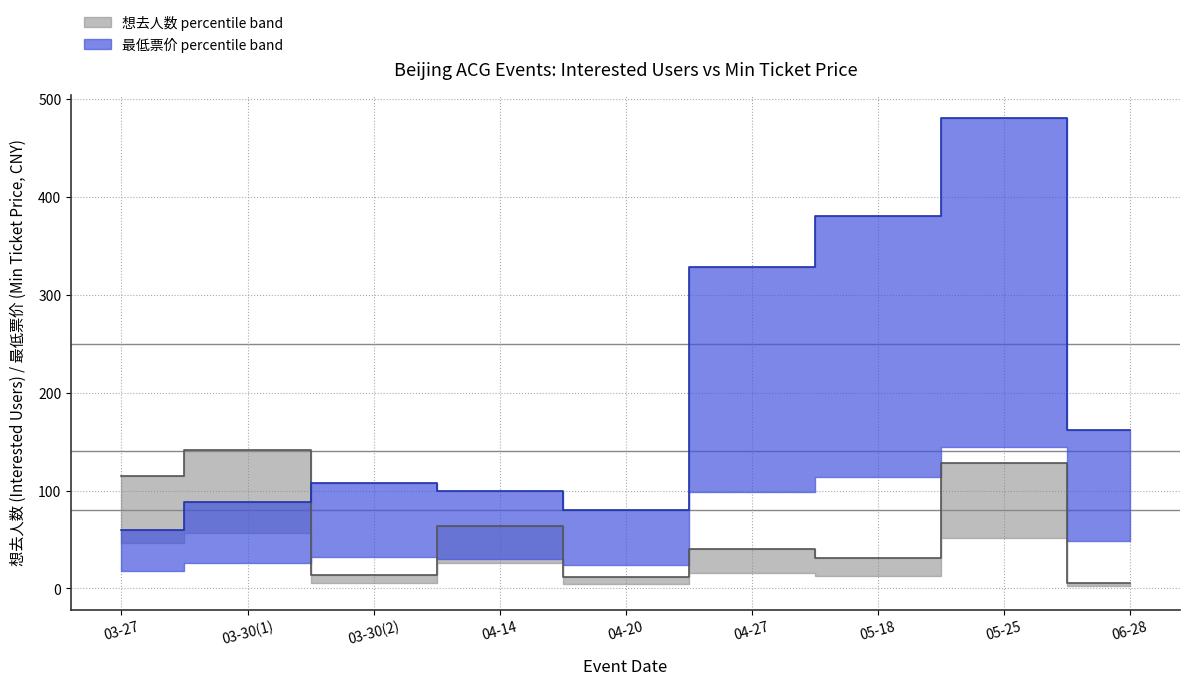

Where is the first local minimum for 想去人数?

03-30(2)